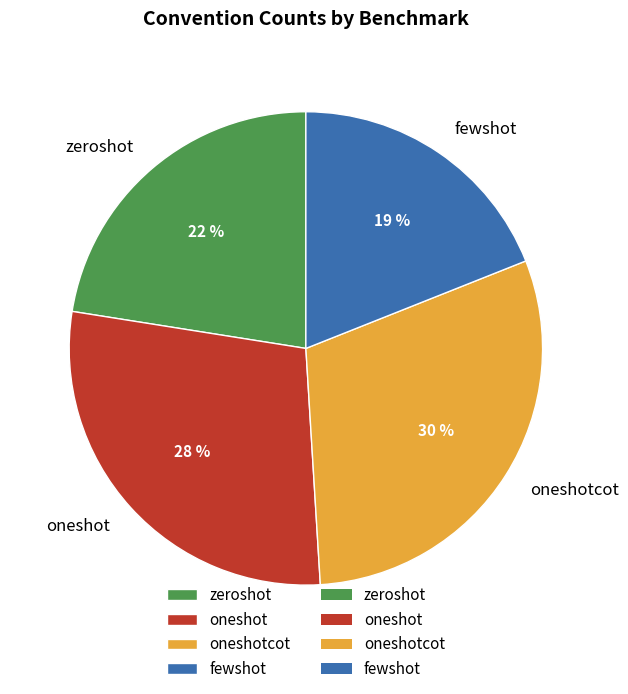

The oneshot slice represents 28% of the pie. True or false?

True